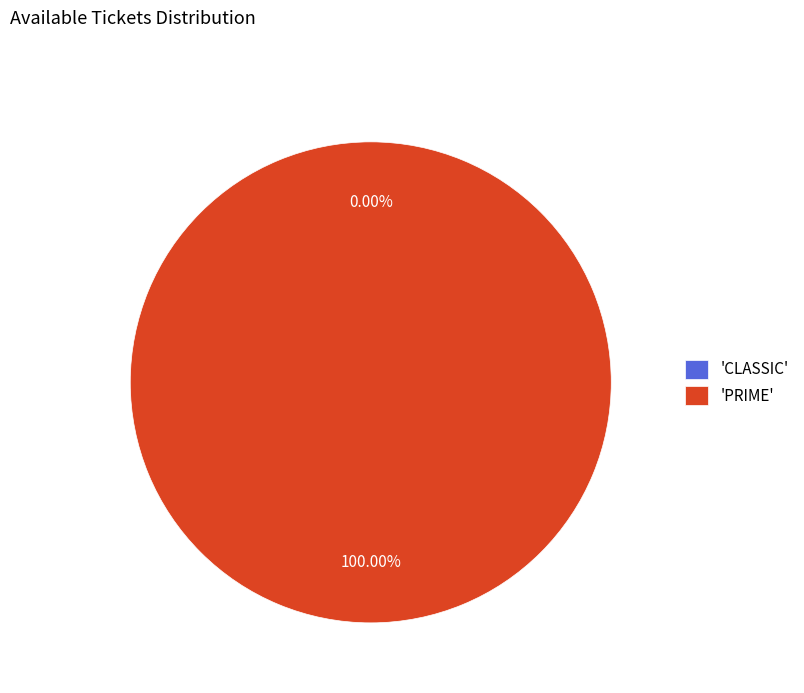

To the nearest percent, what is the difference between the largest and smallest slice percentages?

100%